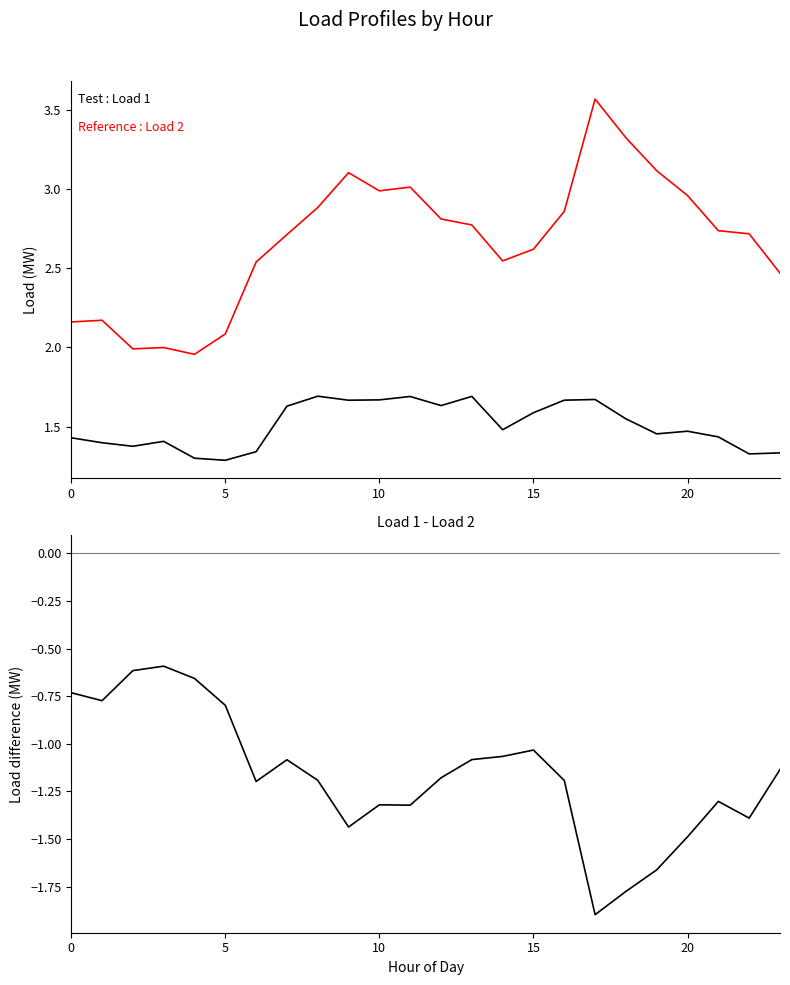

How many lines are shown in the chart?

3